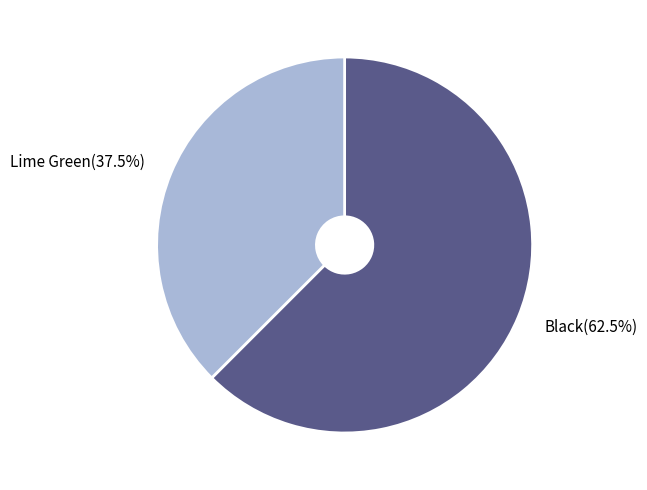

How much of the chart is everything except Lime Green?

62.5%